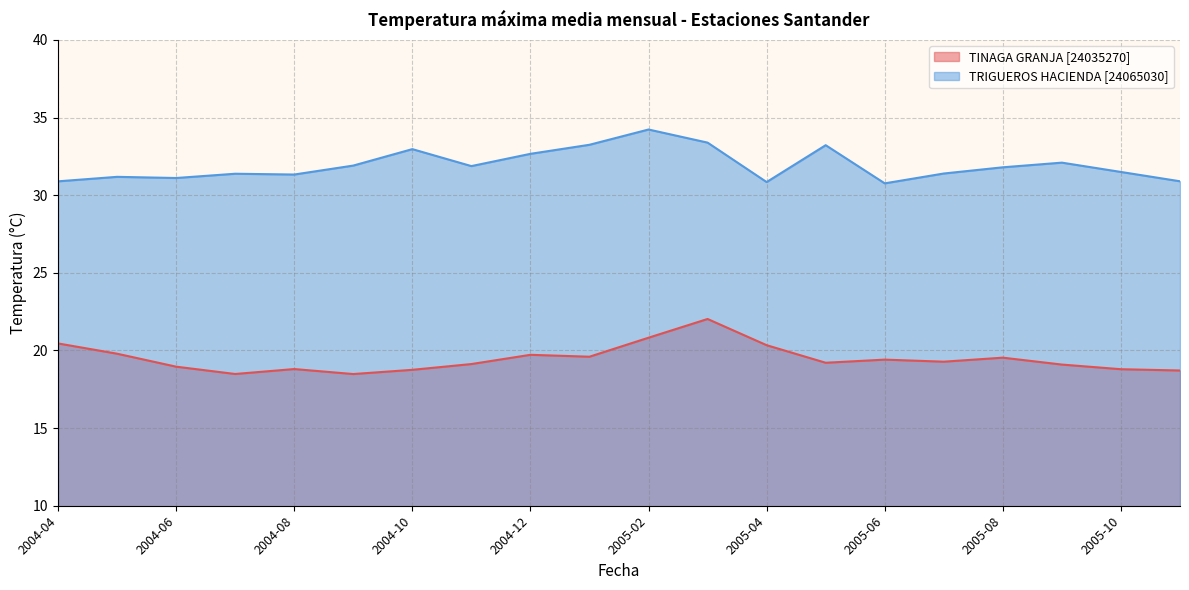

What is the value of the TINAGA GRANJA [24035270] point at the 20th from the left?

18.7